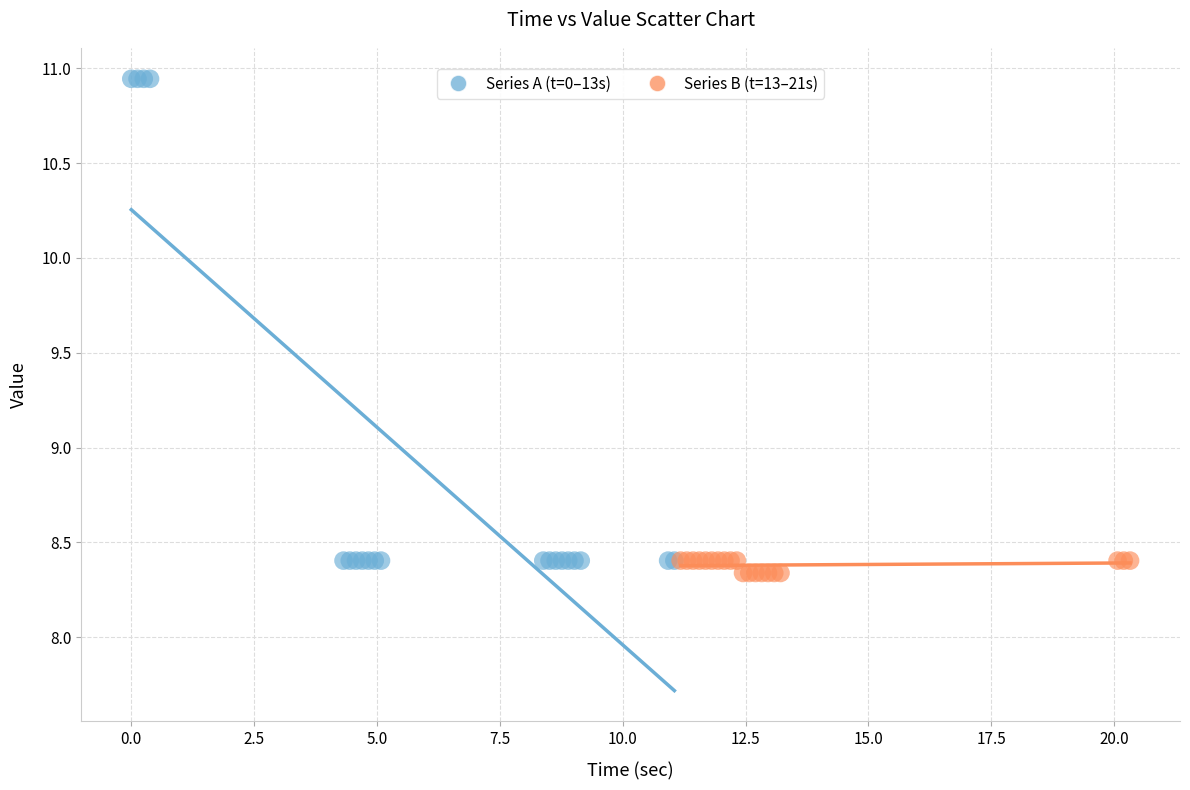

Which series reaches the minimum Y coordinate?

Series B (t=13–21s)